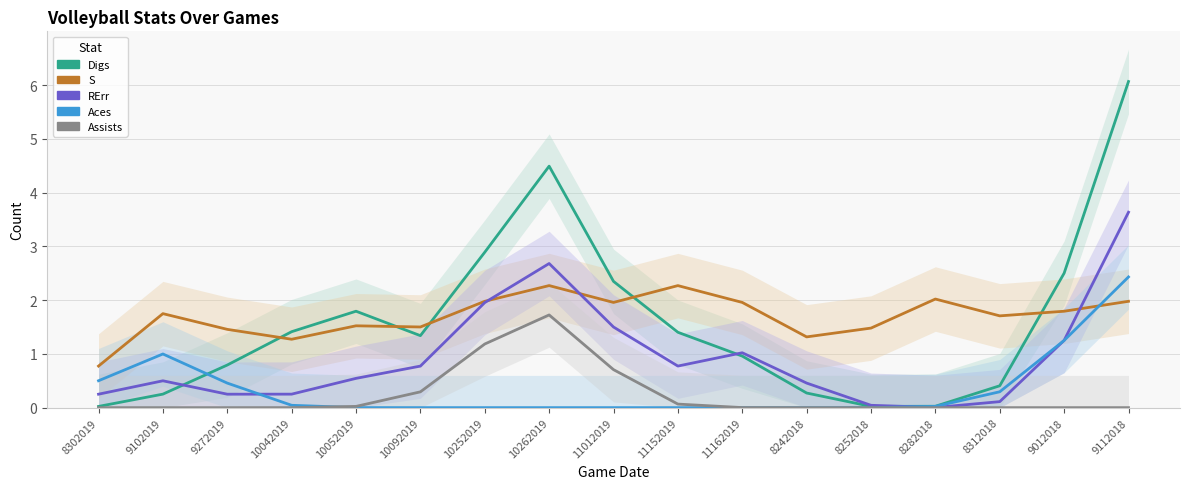

Reading left to right, transcribe all the data shown in this chart.

Digs: 0.0	0.3	0.8	1.4	1.8	1.3	2.9	4.5	2.3	1.4	1.0	0.3	0.0	0.0	0.4	2.5	6.1
S: 0.8	1.7	1.5	1.3	1.5	1.5	2.0	2.3	2.0	2.3	2.0	1.3	1.5	2.0	1.7	1.8	2.0
RErr: 0.3	0.5	0.3	0.3	0.5	0.8	2.0	2.7	1.5	0.8	1.0	0.5	0.0	0.0	0.1	1.3	3.6
Aces: 0.5	1.0	0.5	0.0	0.0	0.0	0.0	0.0	0.0	0.0	0.0	0.0	0.0	0.0	0.3	1.2	2.4
Assists: 0.0	0.0	0.0	0.0	0.0	0.3	1.2	1.7	0.7	0.1	0.0	0.0	0.0	0.0	0.0	0.0	0.0